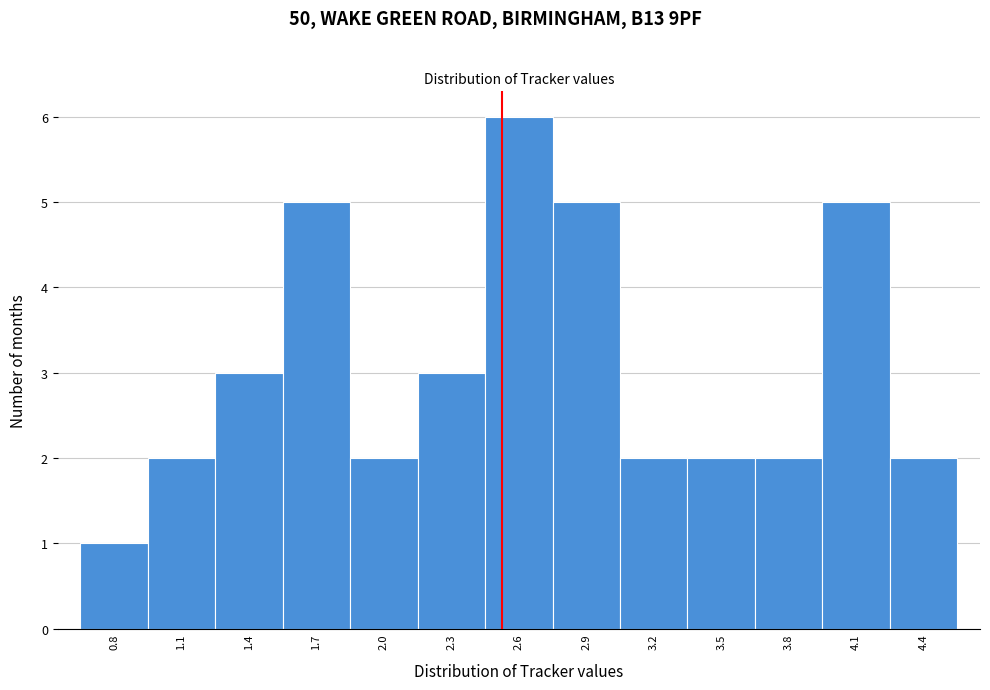

Reading left to right, transcribe all the data shown in this chart.

1	2	3	5	2	3	6	5	2	2	2	5	2